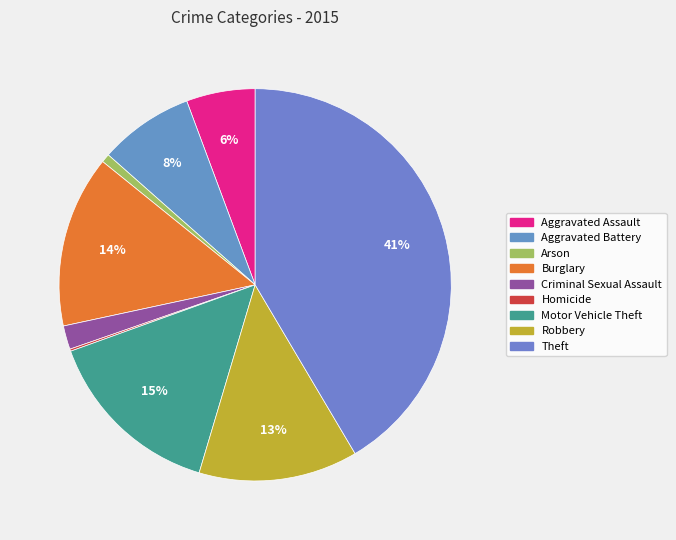

Is it true that Homicide is 1% of the pie?

False